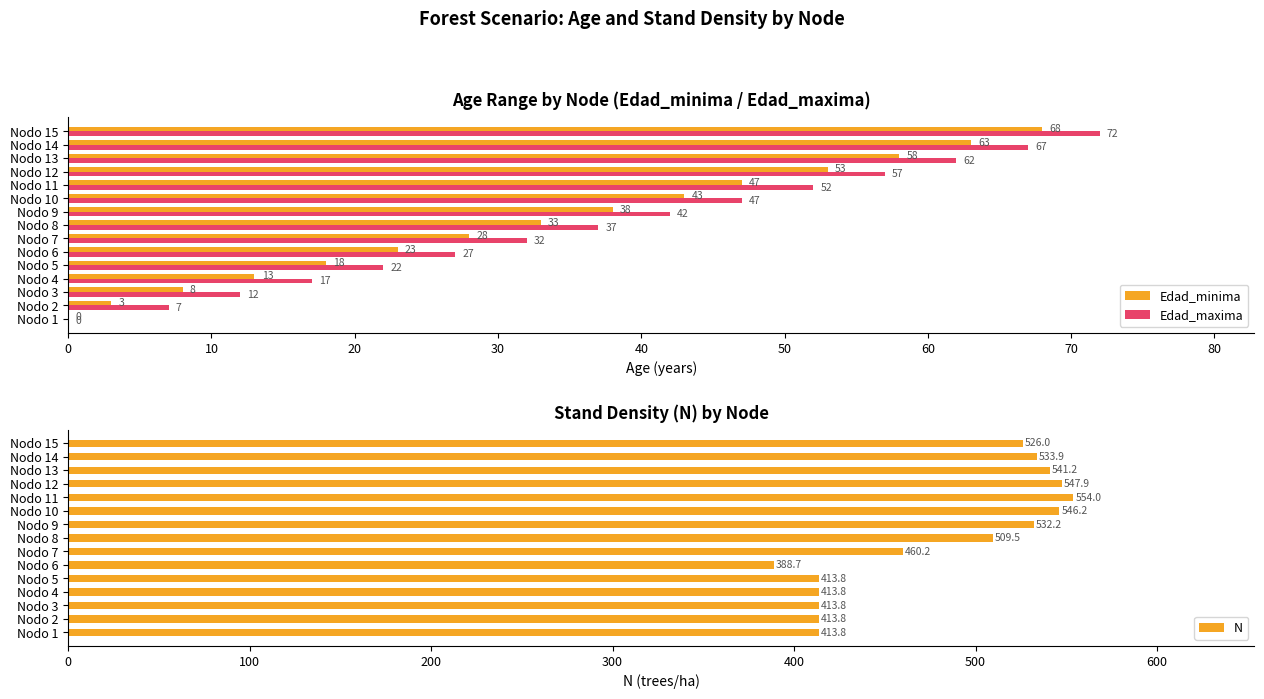

At how many categories does at least one series exceed 207?

15